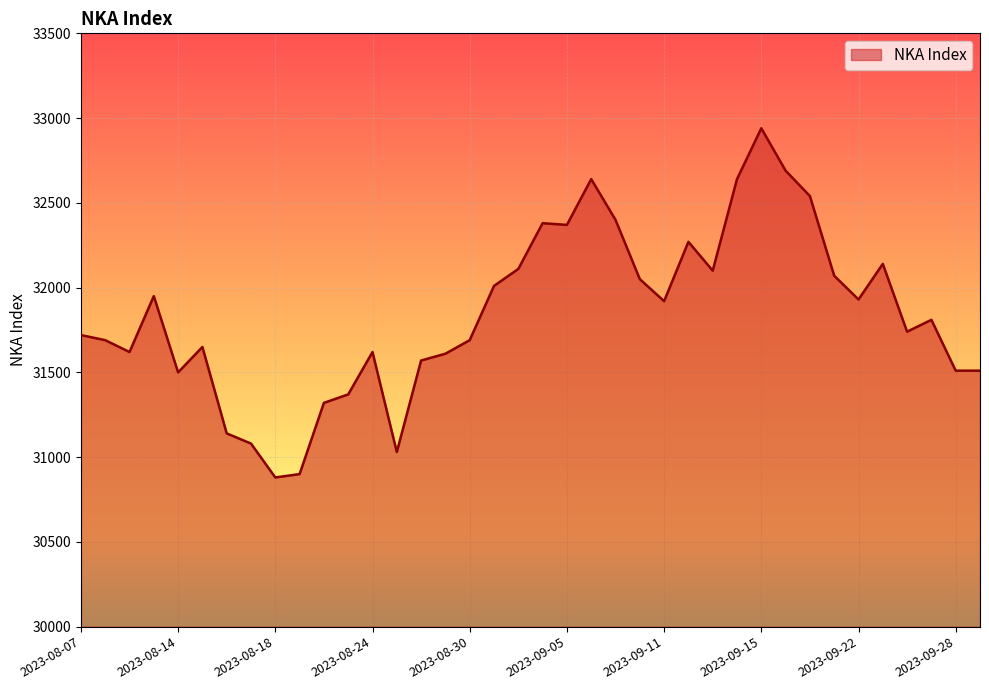

What is the difference between the maximum and minimum values?

2060